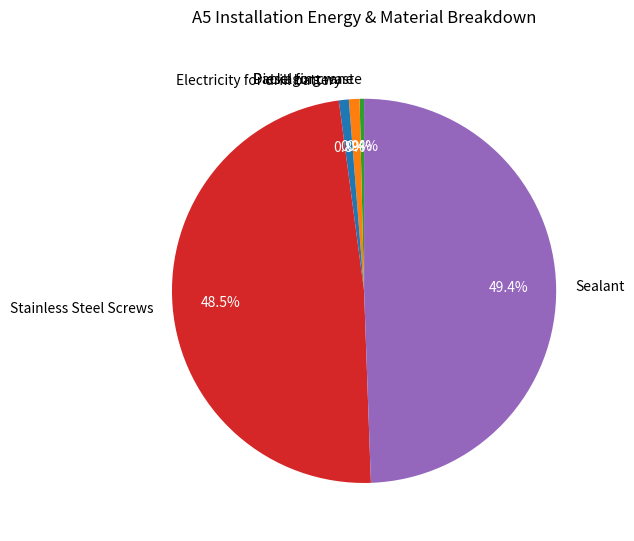

What percentage is the Sealant slice, to the nearest percent?

49%